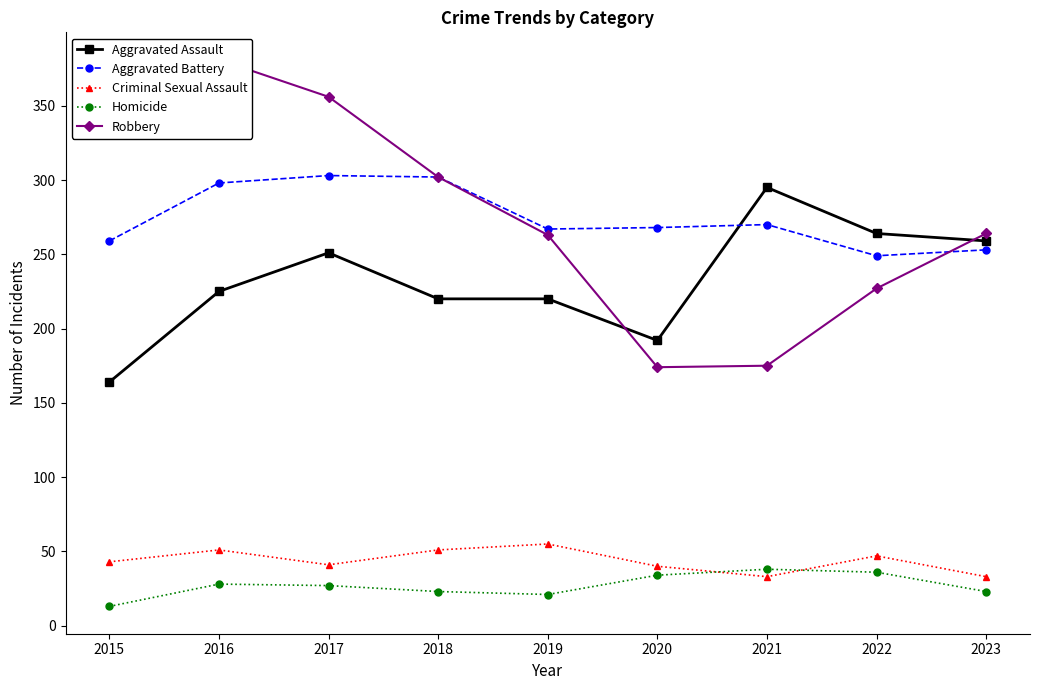

Reading left to right, transcribe all the data shown in this chart.

Aggravated Assault: 164	225	251	220	220	192	295	264	259
Aggravated Battery: 259	298	303	302	267	268	270	249	253
Criminal Sexual Assault: 43	51	41	51	55	40	33	47	33
Homicide: 13	28	27	23	21	34	38	36	23
Robbery: 372	381	356	302	263	174	175	227	264